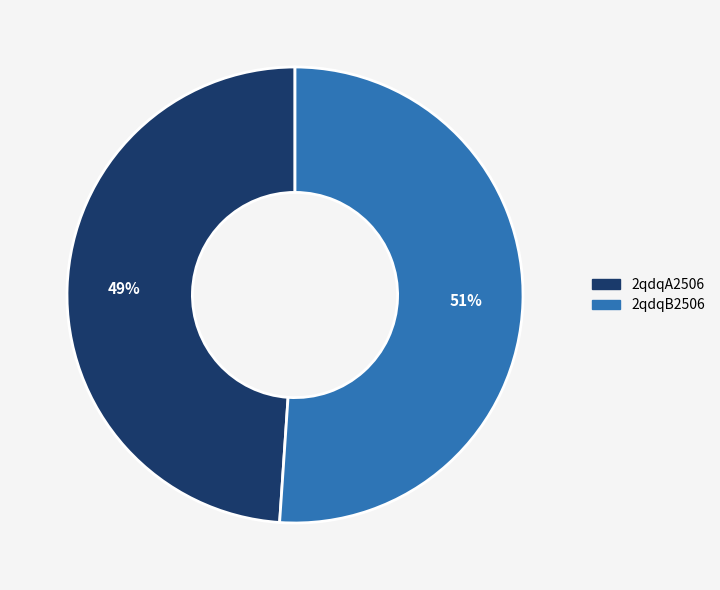

To the nearest percent, what is the combined percentage of 2qdqB2506 and 2qdqA2506?

100%